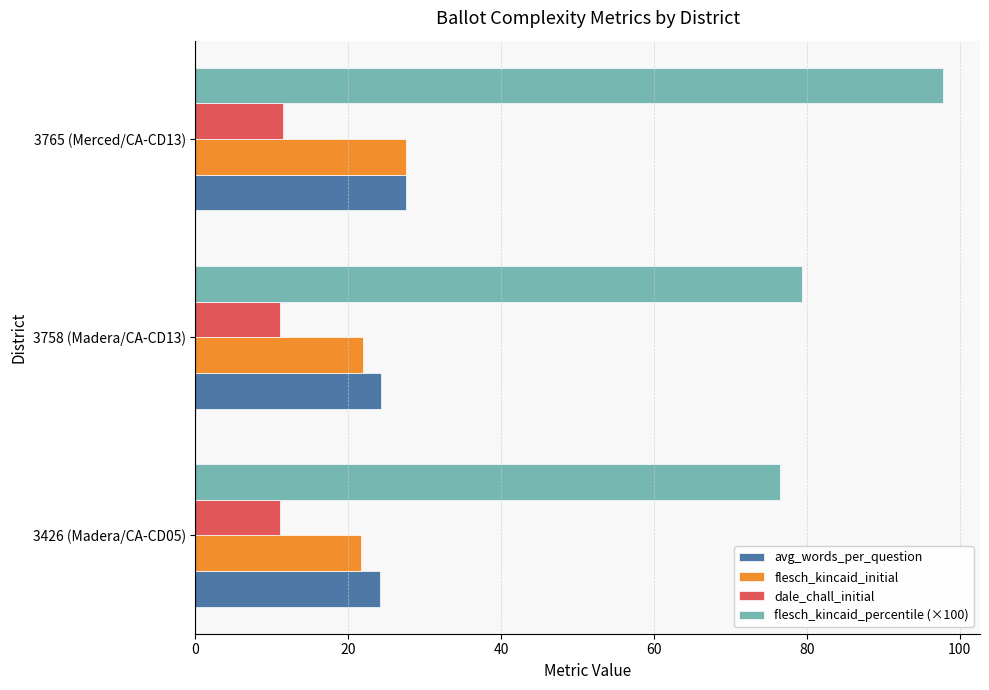

True or false: dale_chall_initial has a value of 15.3 at 3765 (Merced/CA-CD13).

False